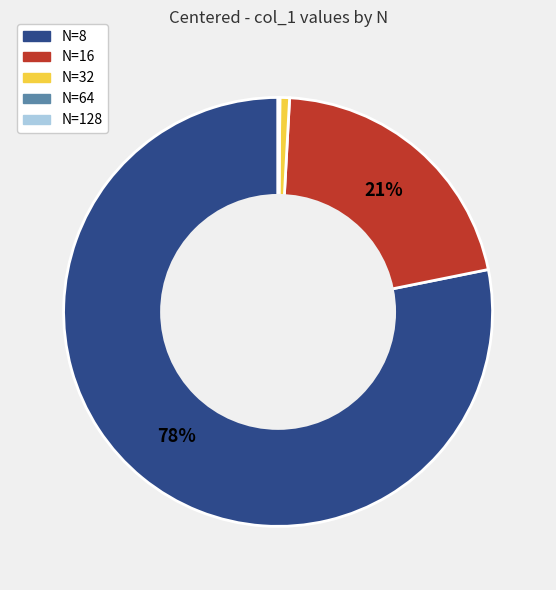

Which category has the biggest portion of the pie?

N=8